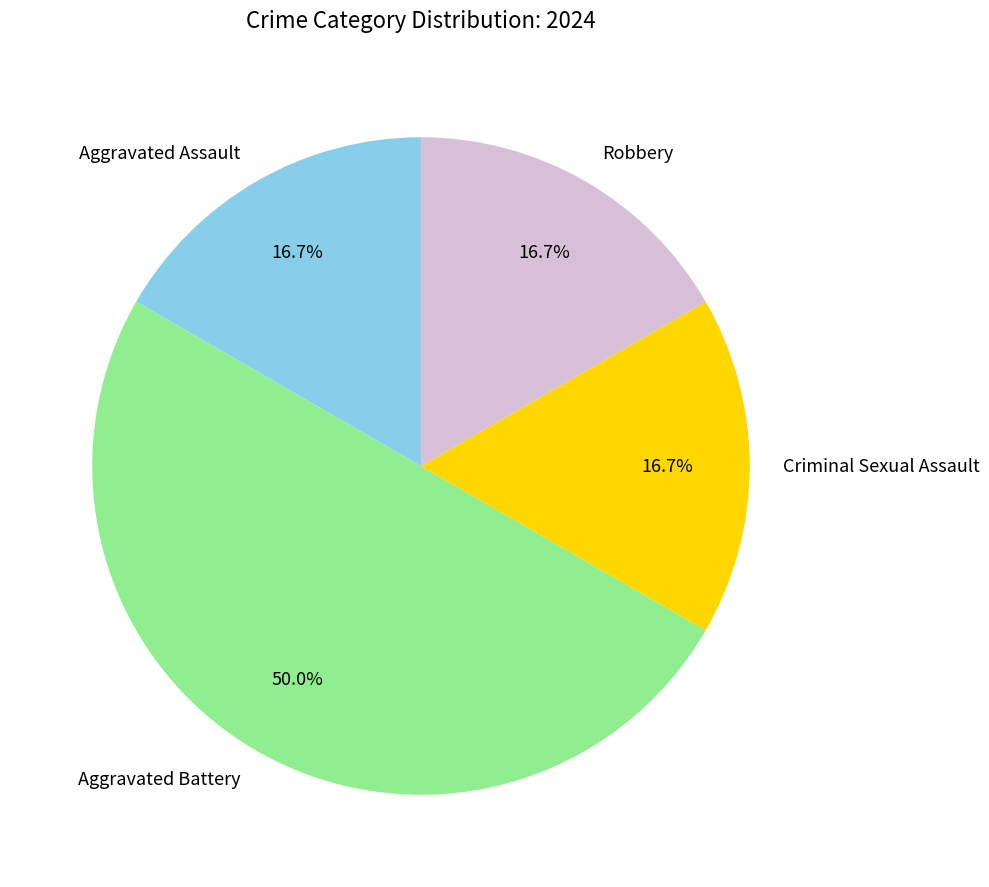

Does Aggravated Assault represent more than half of the total?

No